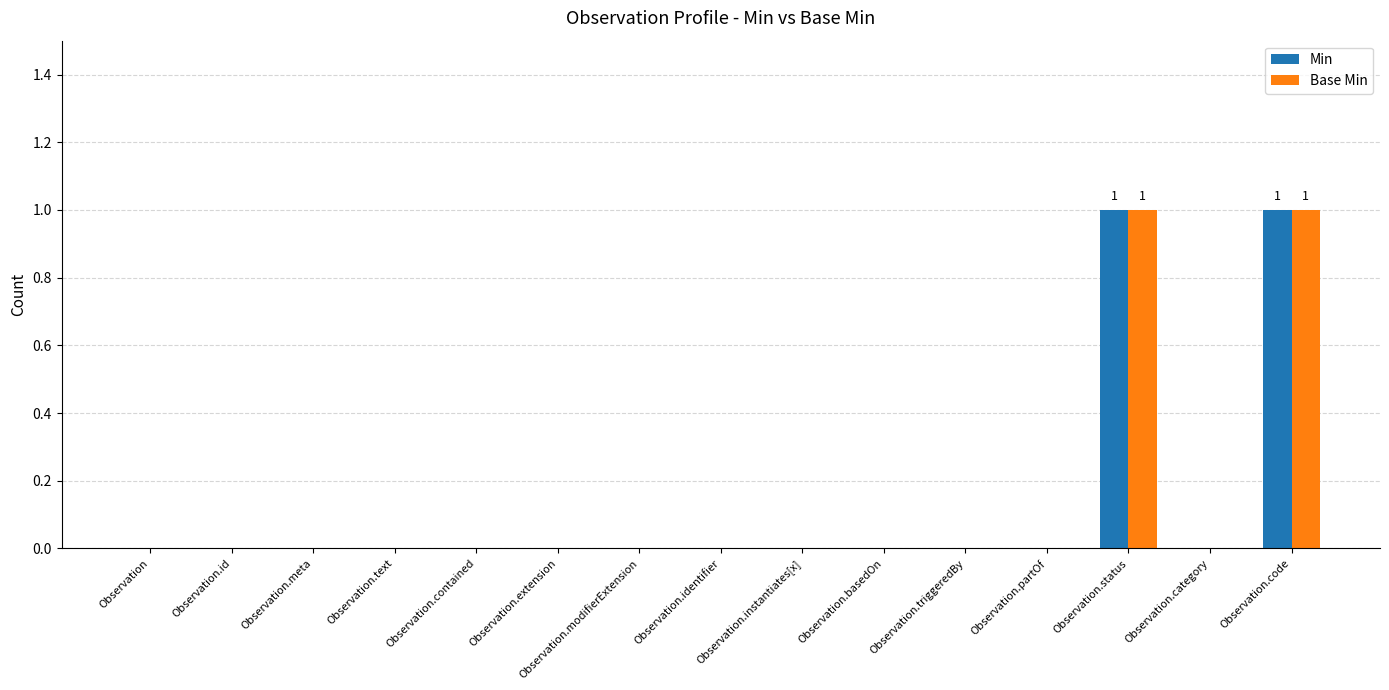

The Min series shows 0 at Observation.instantiates[x]. True or false?

True